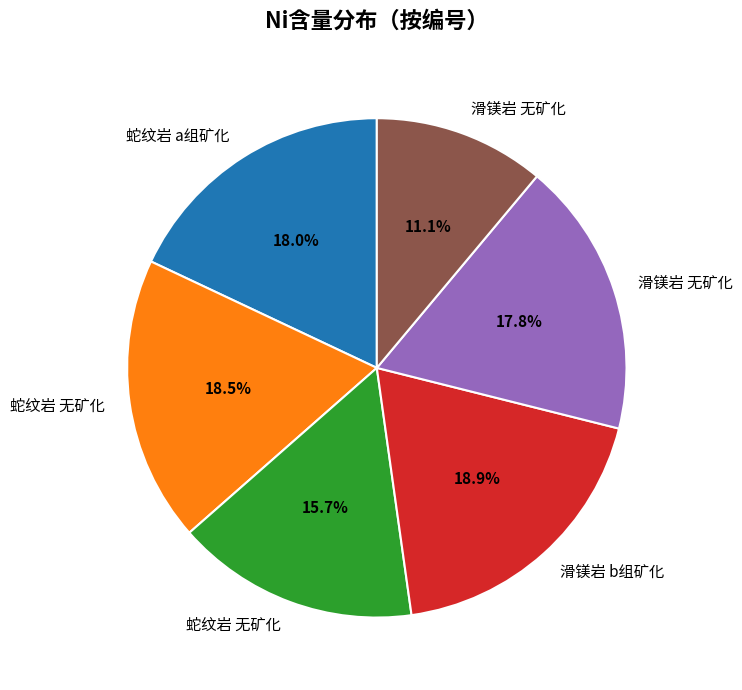

Does any single category account for the majority?

No